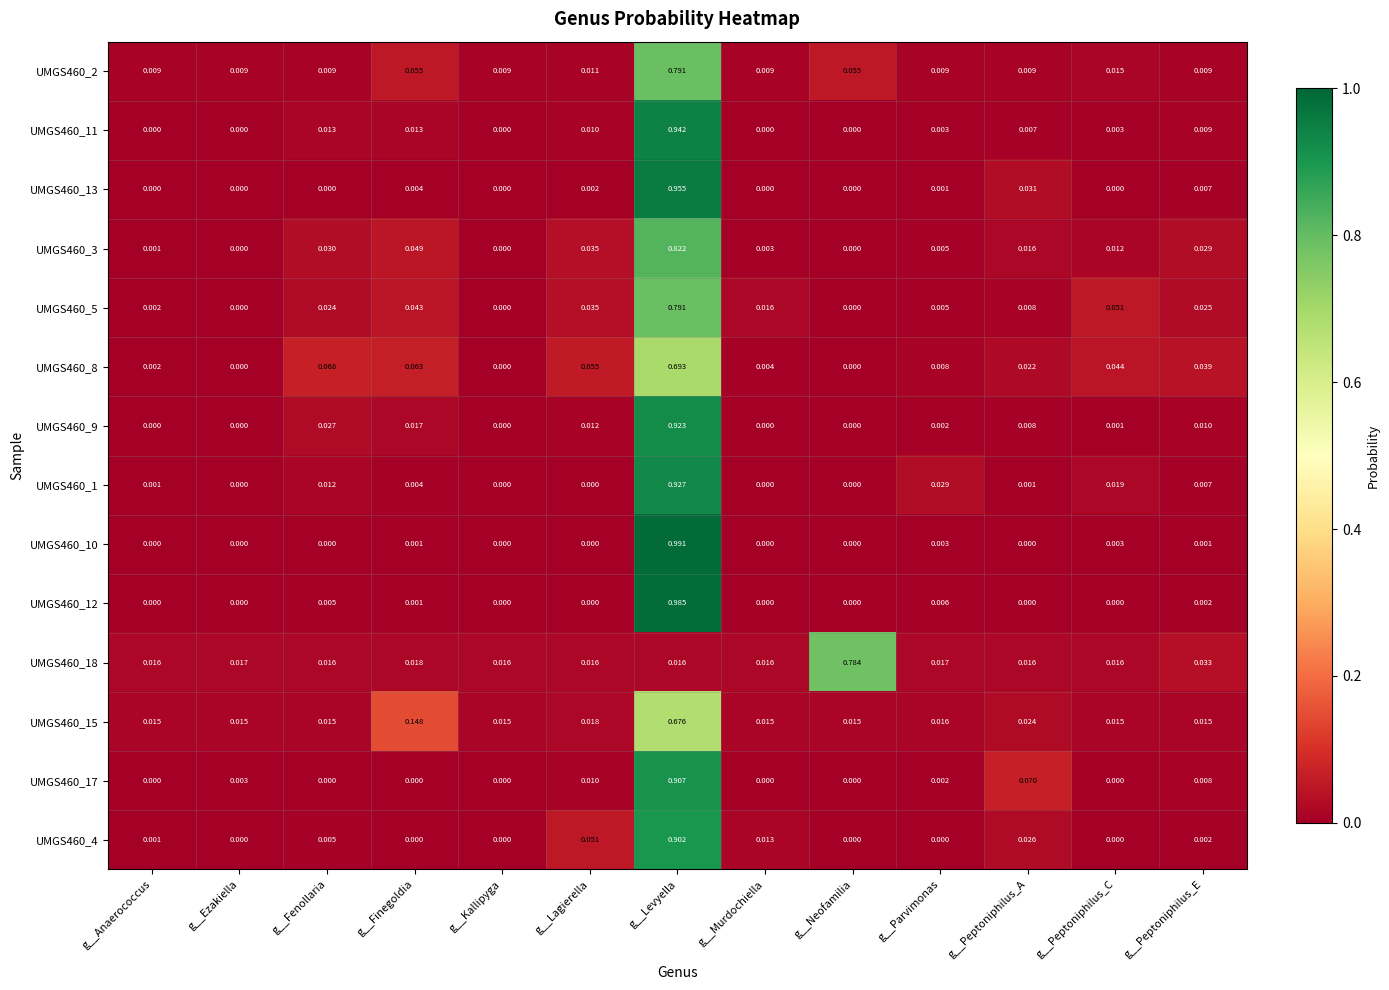

At which category is the sum across all series the highest?

g__Levyella